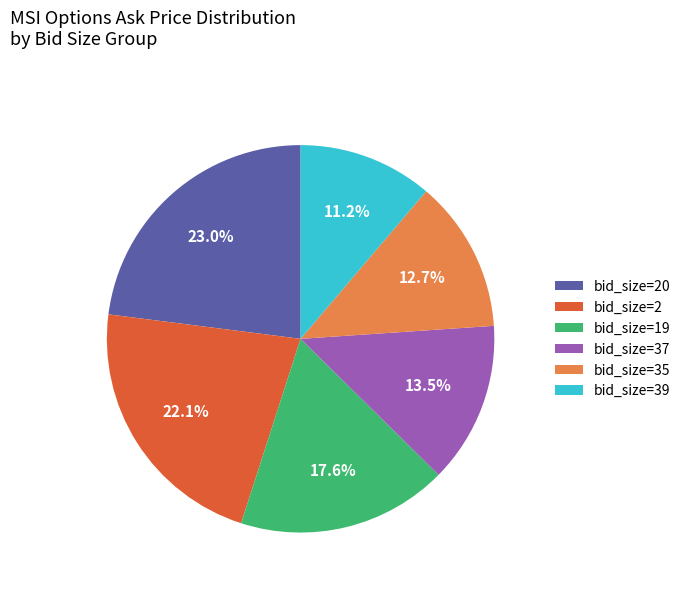

What is the largest slice in the pie chart?

bid_size=20